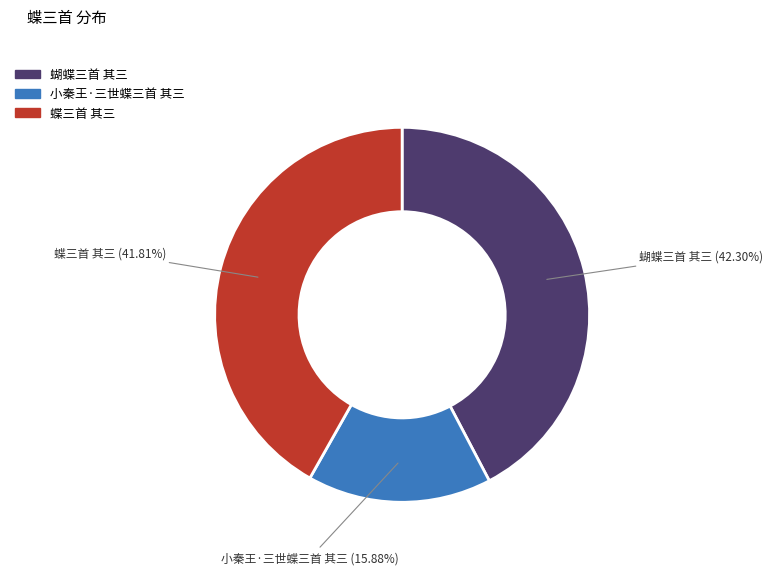

Between 蝶三首 其三 and 小秦王·三世蝶三首 其三, which is larger?

蝶三首 其三